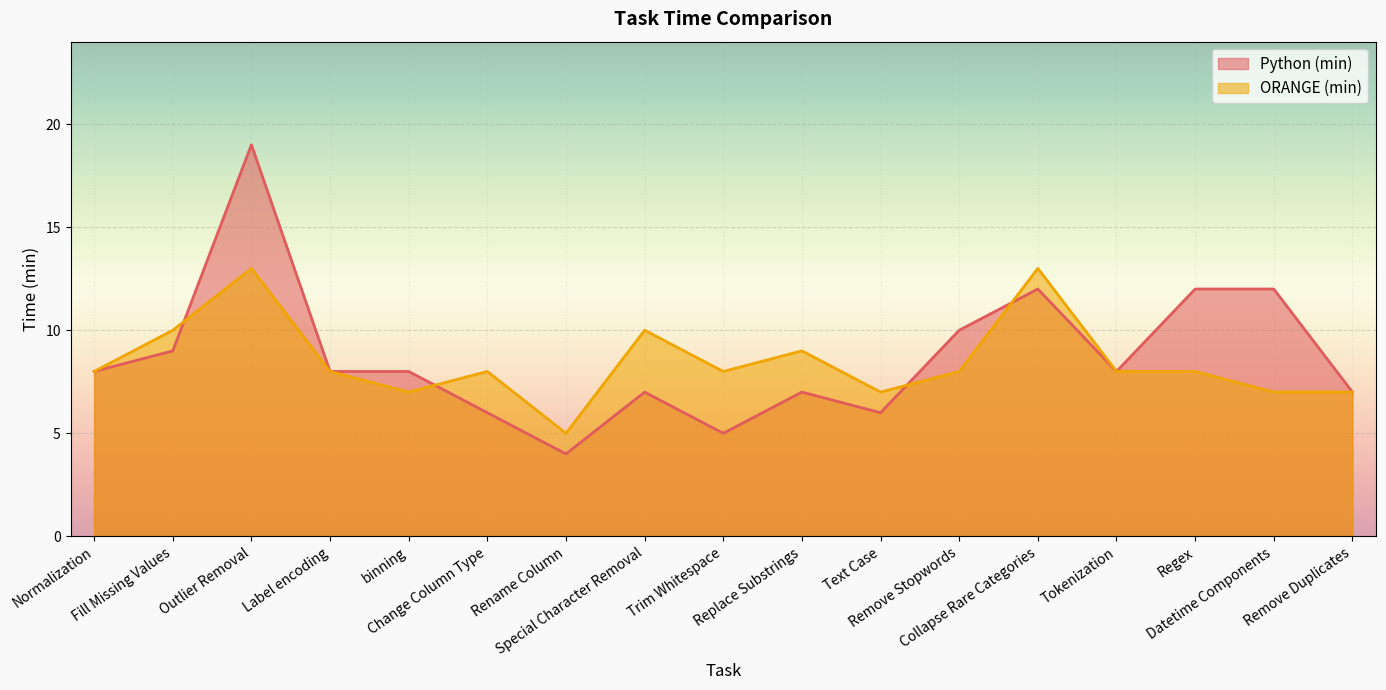

Is it true that Python (min) equals 2 at binning?

False